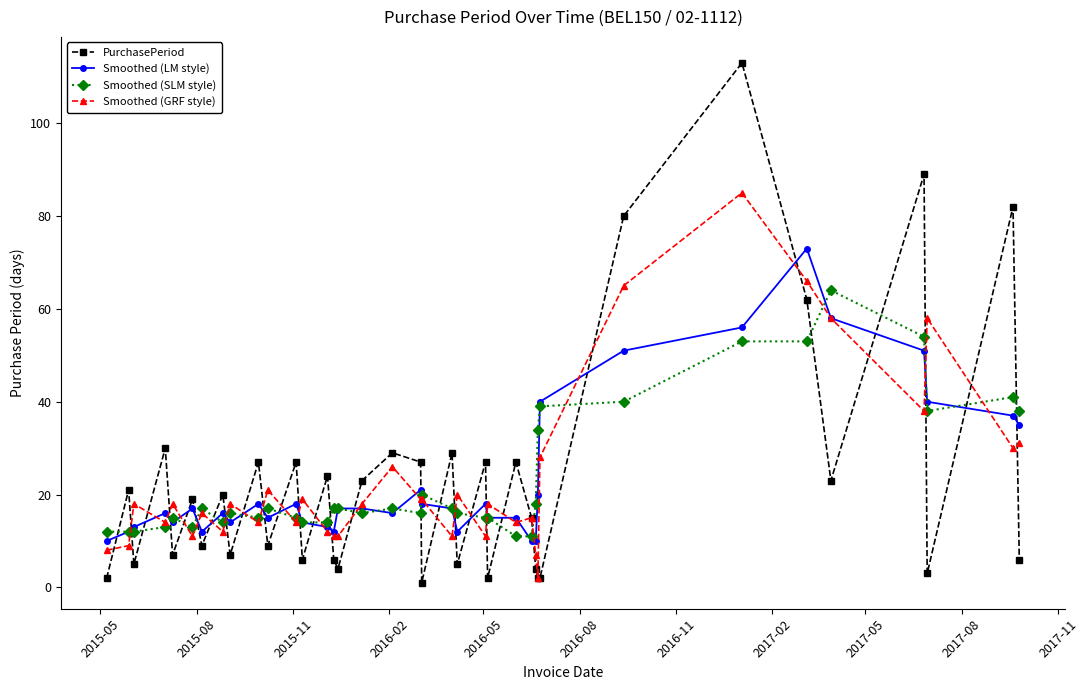

What is the greatest value displayed?

113